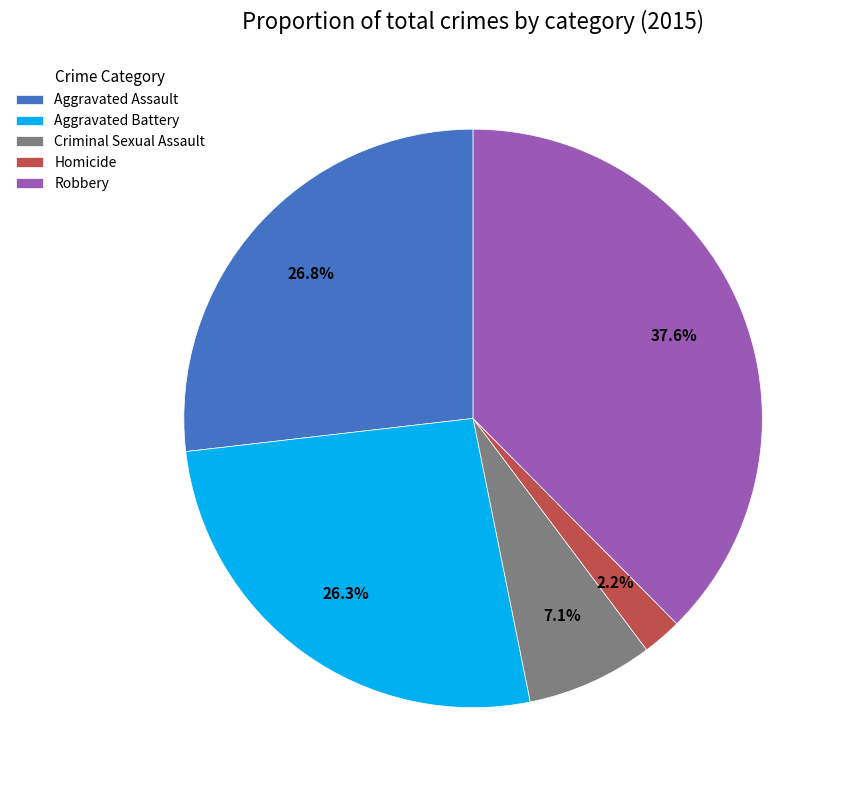

Combined, do Homicide and Robbery account for over 50%?

No